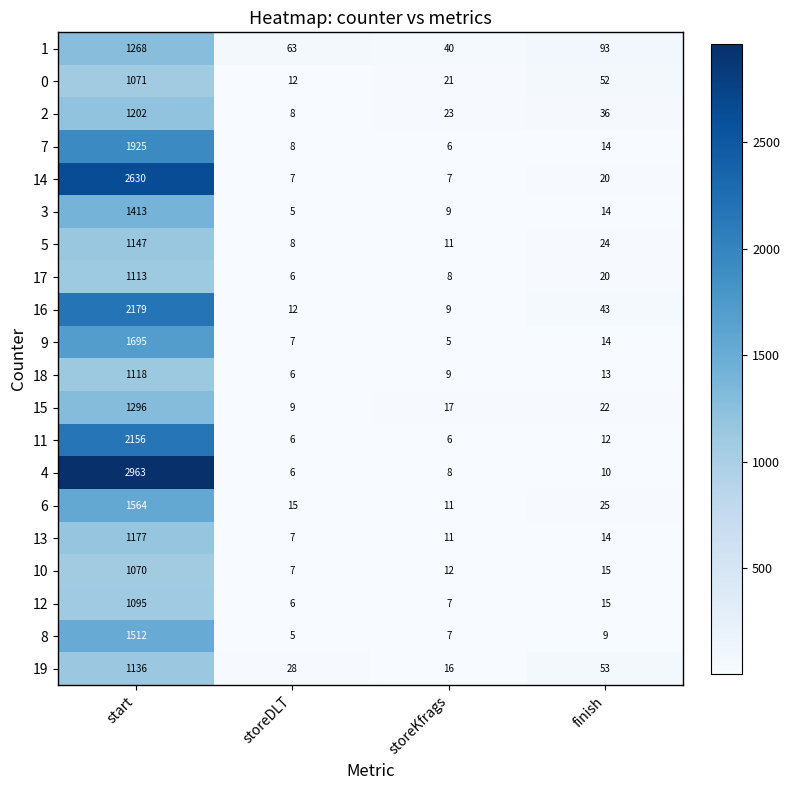

The value of 8 at start is 1512. True or false?

True